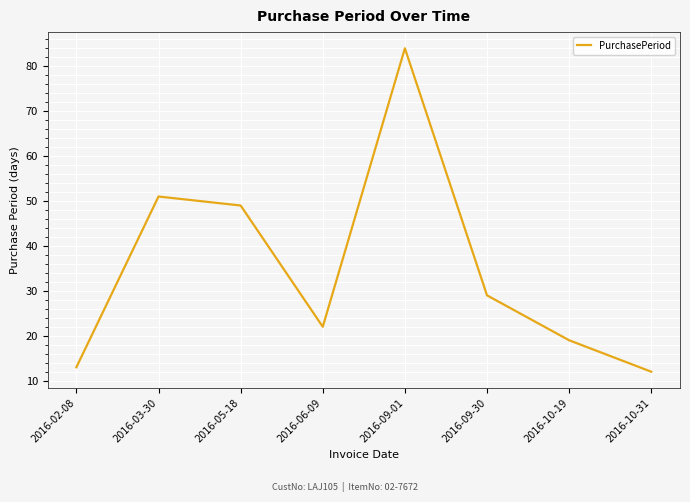

The value at 2016-09-30 is 29. True or false?

True